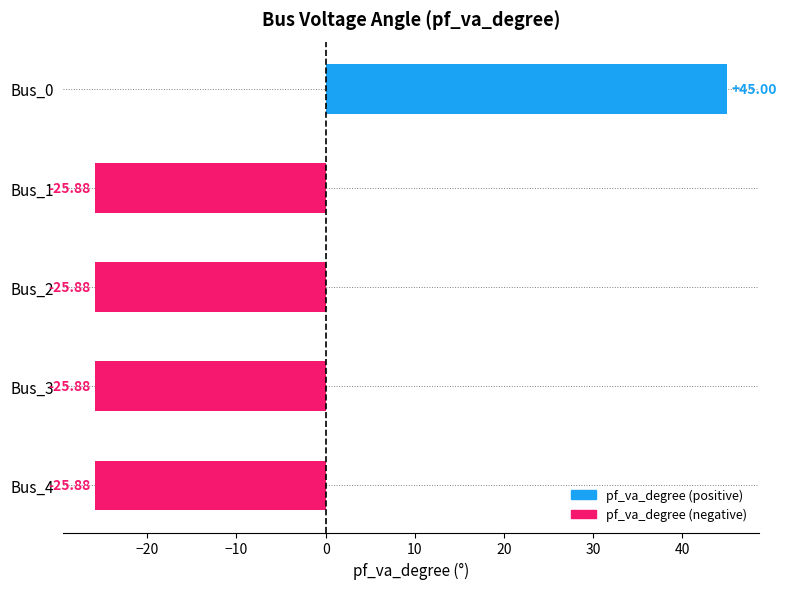

Between Bus_4 and Bus_0, which is larger?

Bus_0